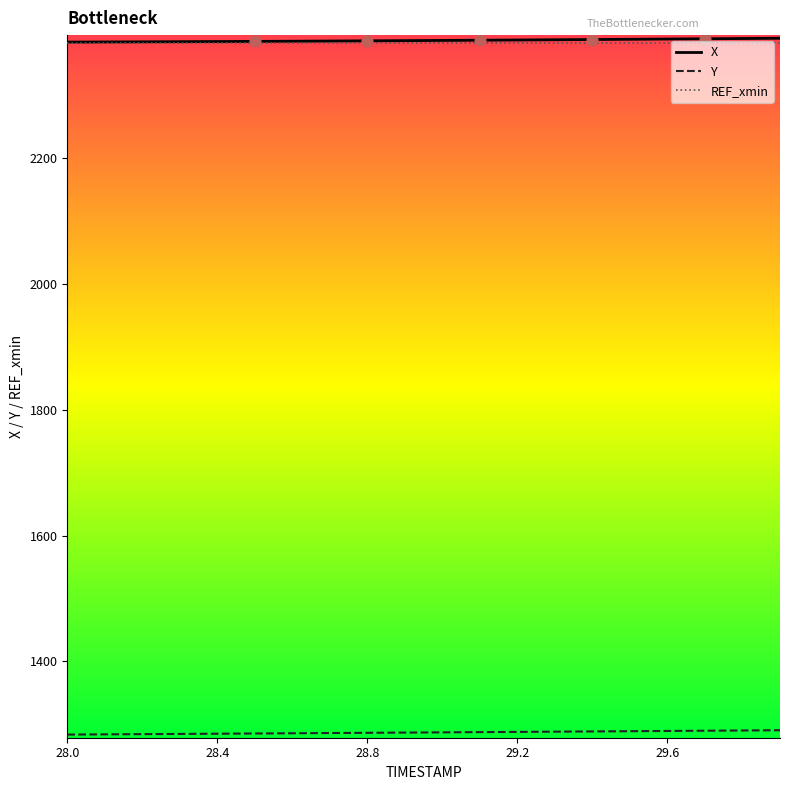

What is the smallest value displayed?

1283.7